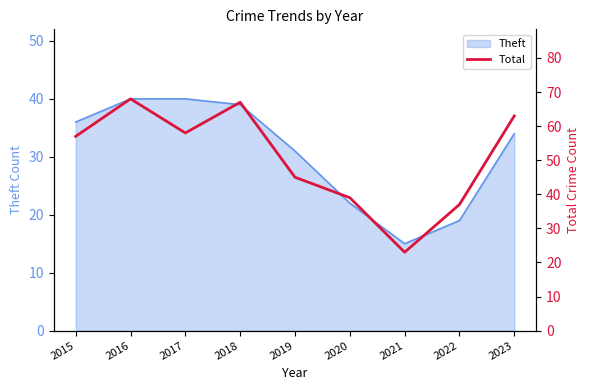

At which label is the value closest to 45?

2019